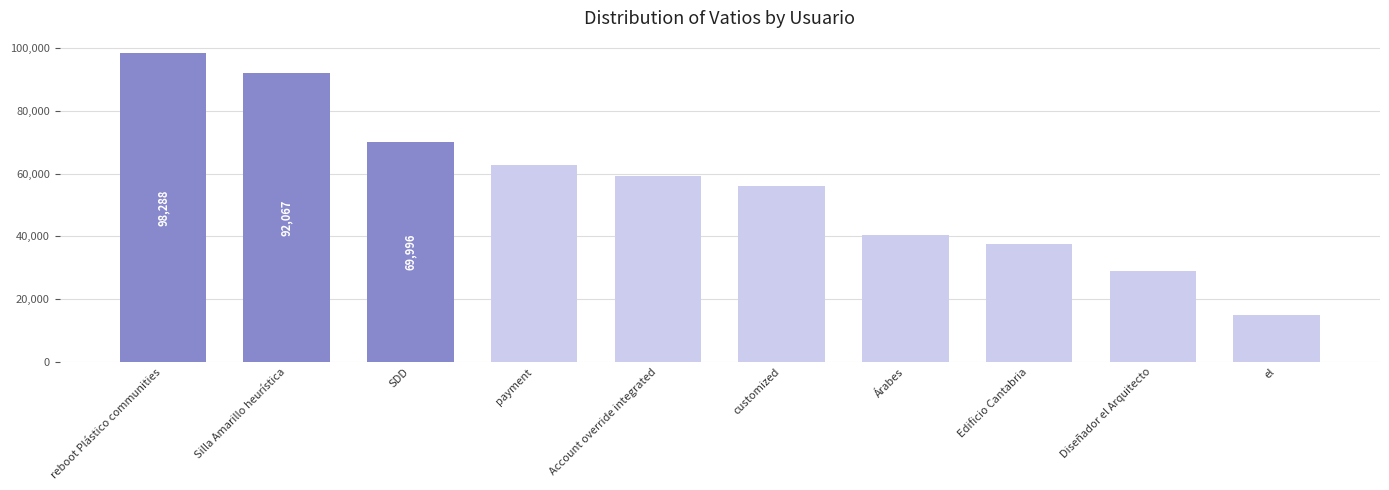

Is it true that the value at SDD is 69996?

True